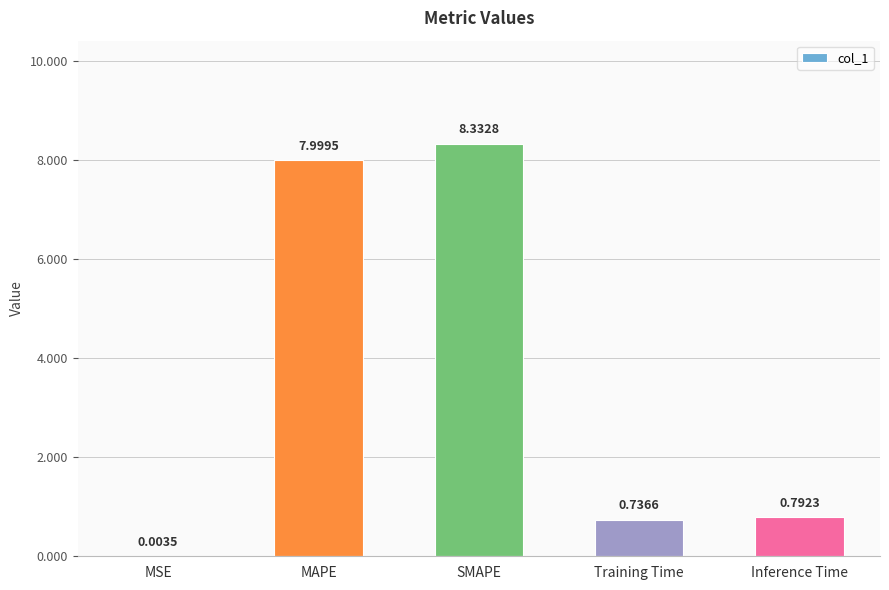

What is the change in value from MSE to Training Time?

+0.7